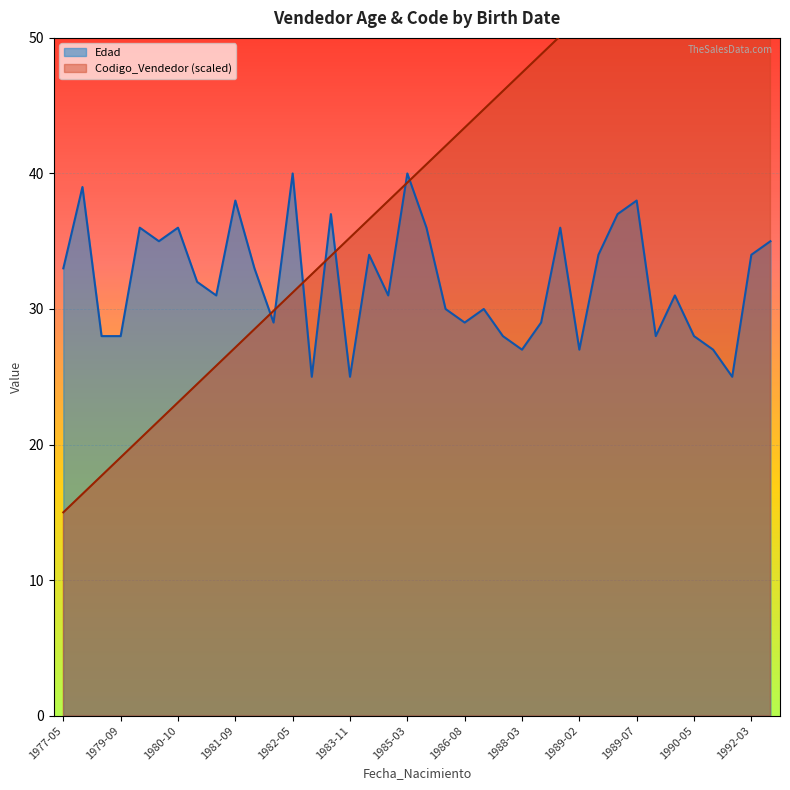

Reading right to left, list all the values displayed in this chart.

Edad: 35.0	34.0	25.0	27.0	28.0	31.0	28.0	38.0	37.0	34.0	27.0	36.0	29.0	27.0	28.0	30.0	29.0	30.0	36.0	40.0	31.0	34.0	25.0	37.0	25.0	40.0	29.0	33.0	38.0	31.0	32.0	36.0	35.0	36.0	28.0	28.0	39.0	33.0
Codigo_Vendedor: 65.0	63.6	62.3	60.9	59.6	58.2	56.9	55.5	54.2	52.8	51.5	50.1	48.8	47.4	46.1	44.7	43.4	42.0	40.7	39.3	38.0	36.6	35.3	33.9	32.6	31.2	29.9	28.5	27.2	25.8	24.5	23.1	21.8	20.4	19.1	17.7	16.4	15.0